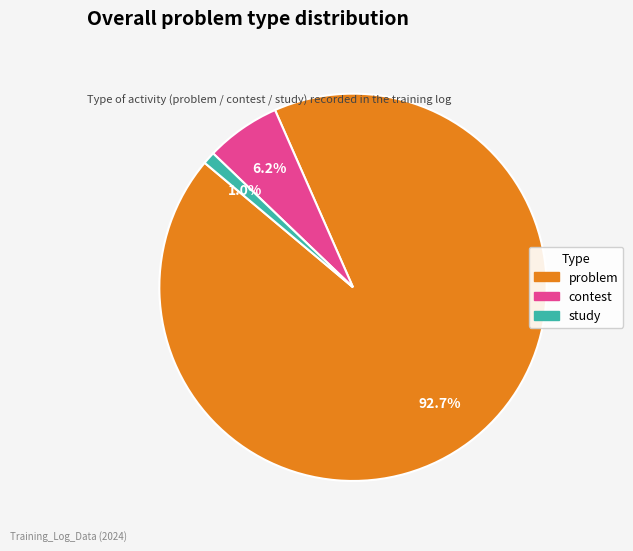

Does any single category account for the majority?

Yes